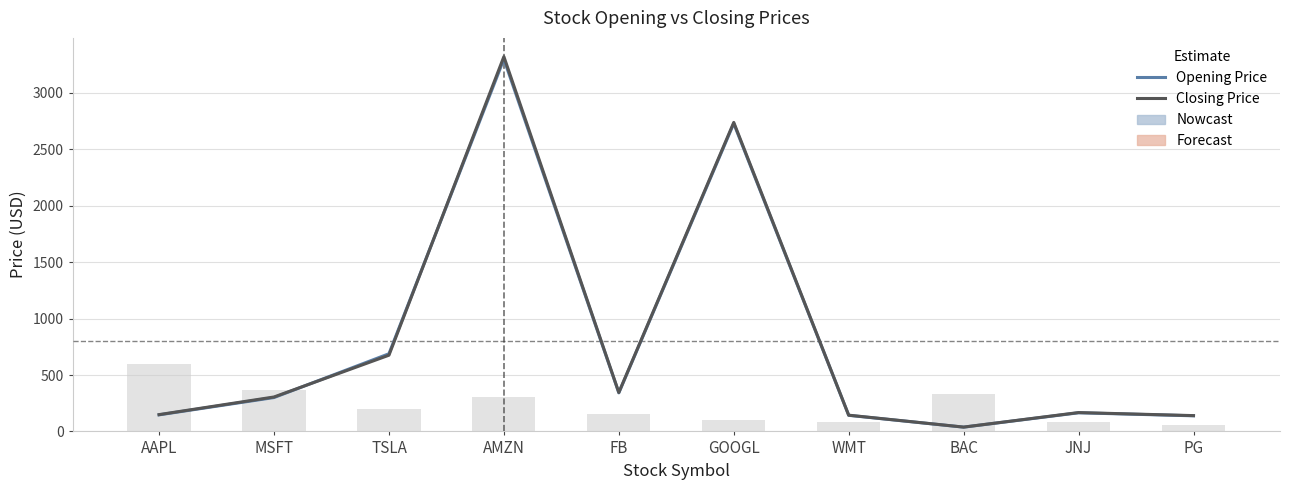

What is the label of the 1st bar from the left?

AAPL